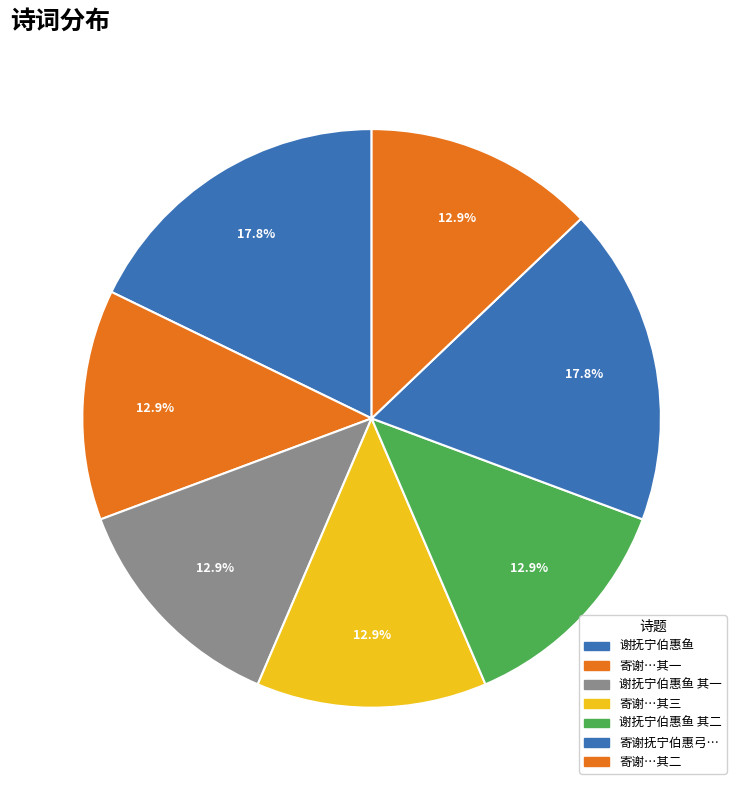

To the nearest percent, what is the average slice percentage?

14%